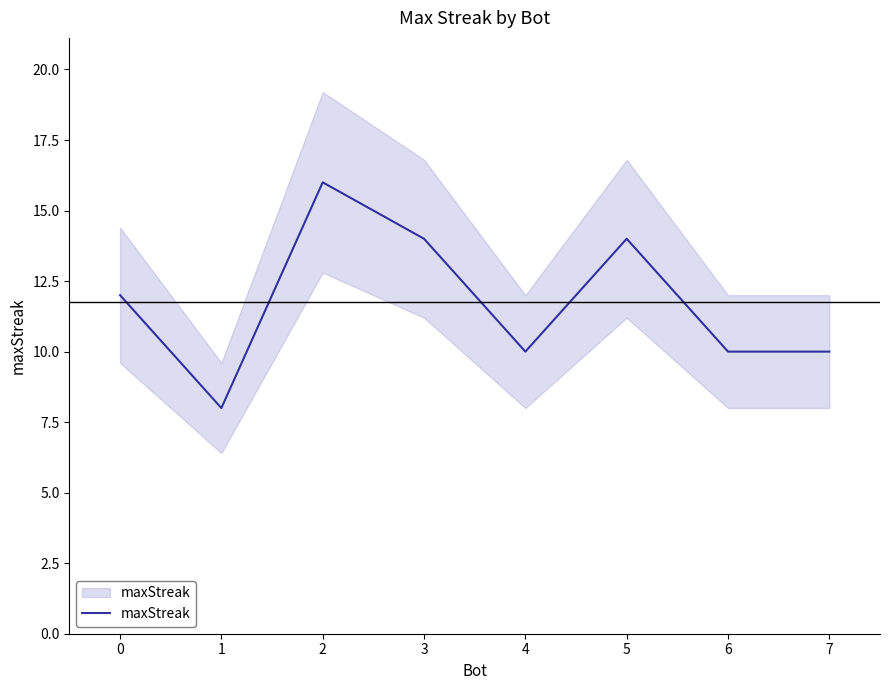

True or false: the data shows 20 at 0.

False